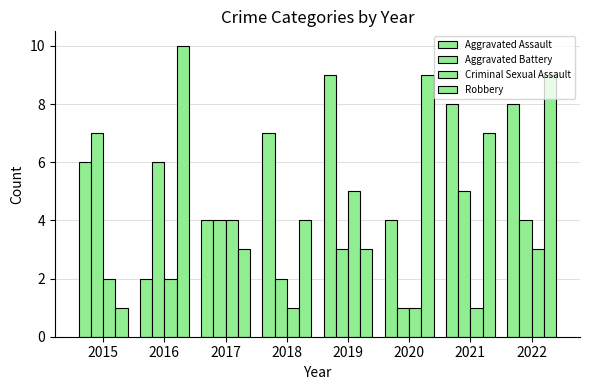

How many bars are there in total?

32